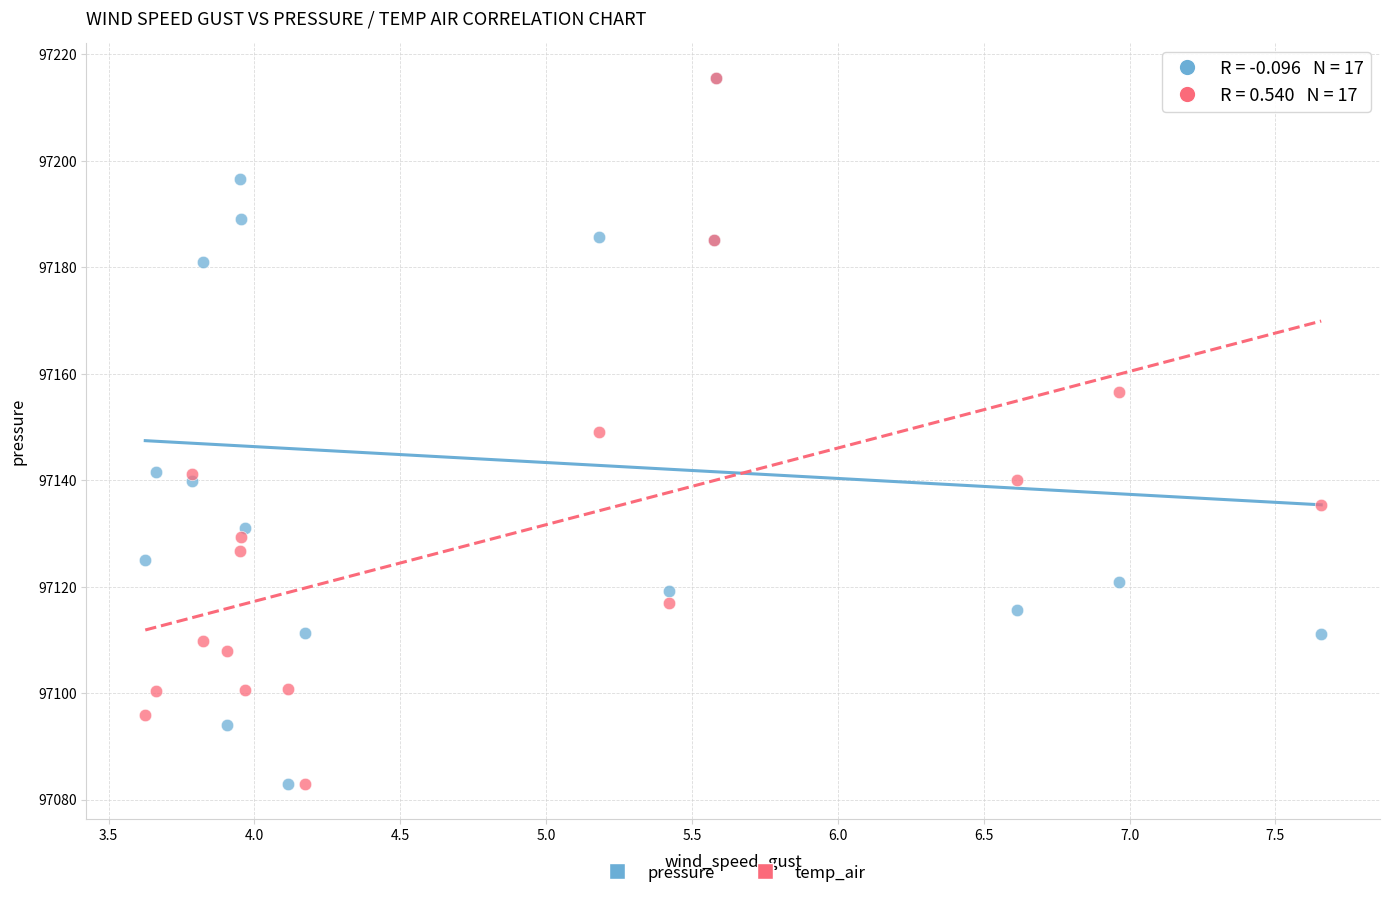

What are all the series names shown in the legend?

pressure, temp_air